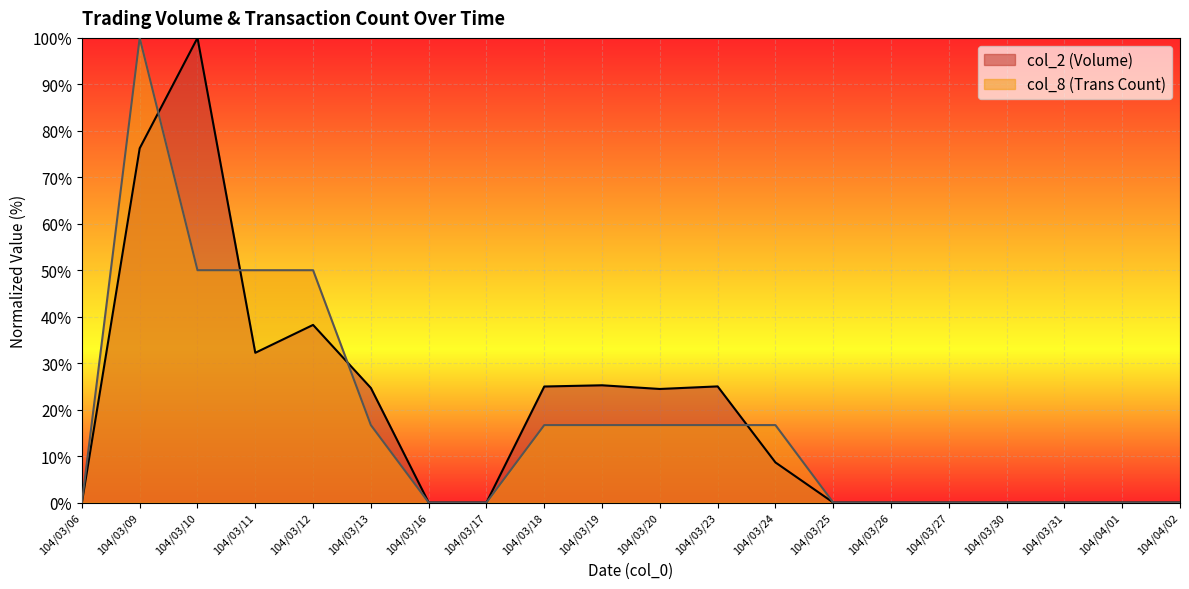

At which category does col_2 reach its first local peak?

104/03/10